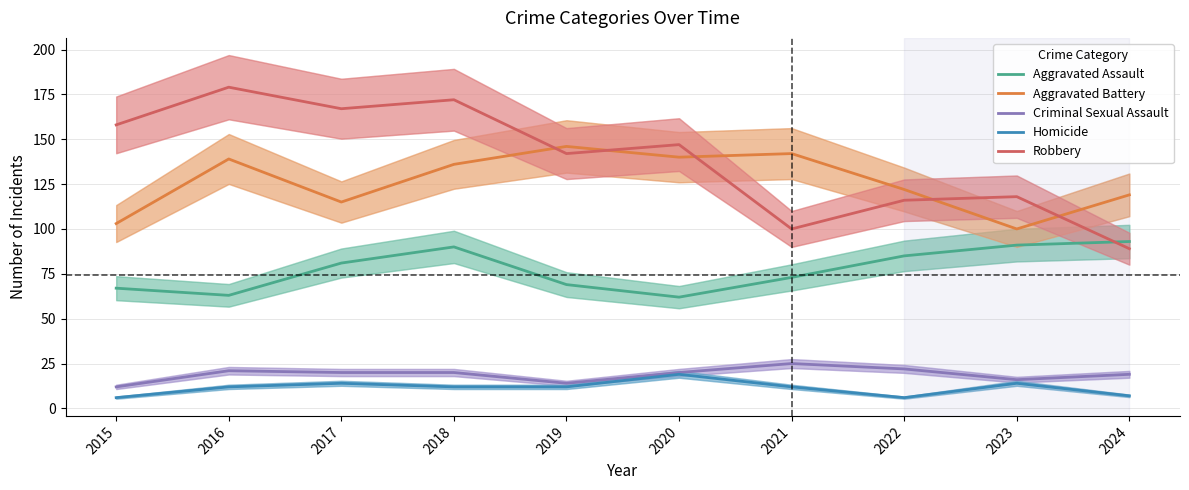

True or false: Criminal Sexual Assault and Robbery intersect in this chart.

False